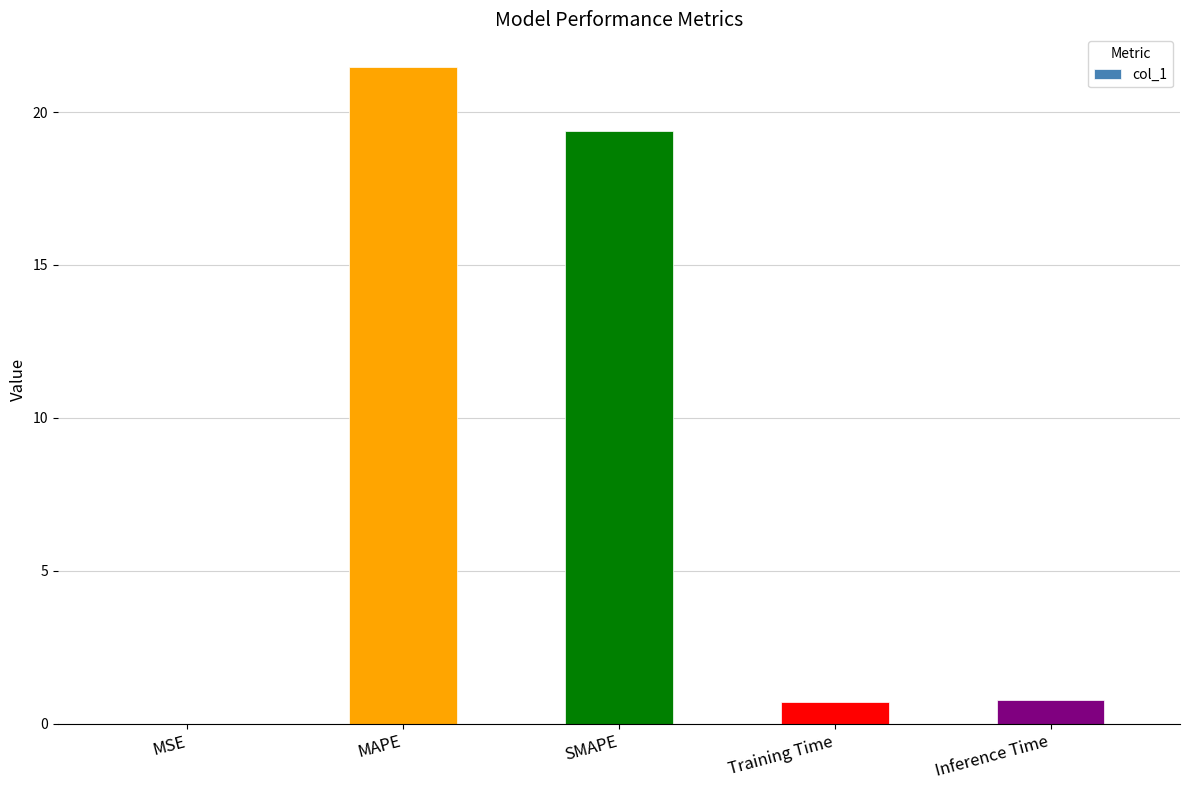

What is the greatest value displayed?

21.5